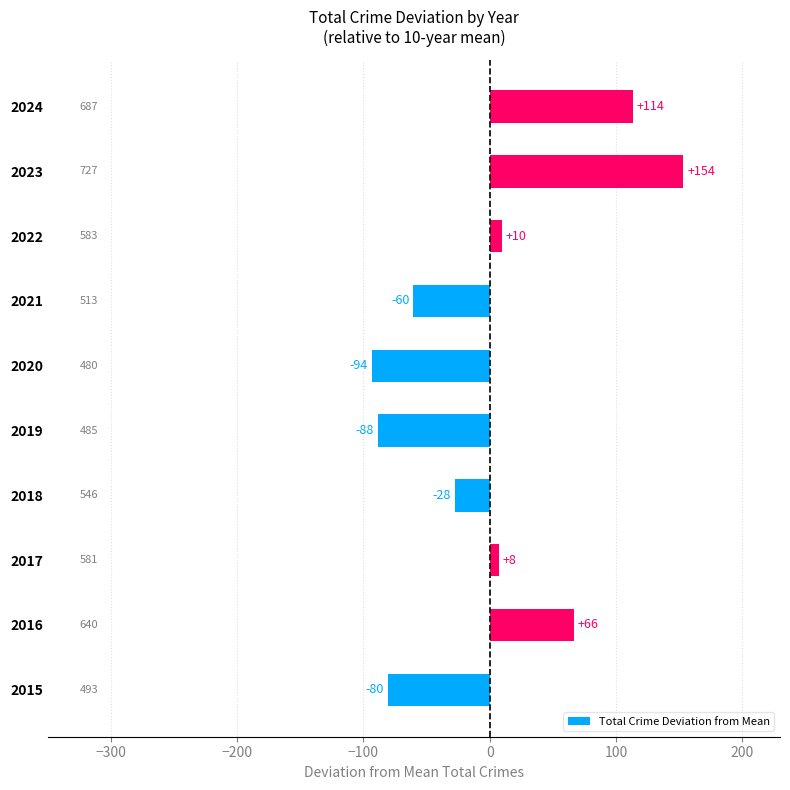

What is the difference between the second highest and second lowest values?

202.0